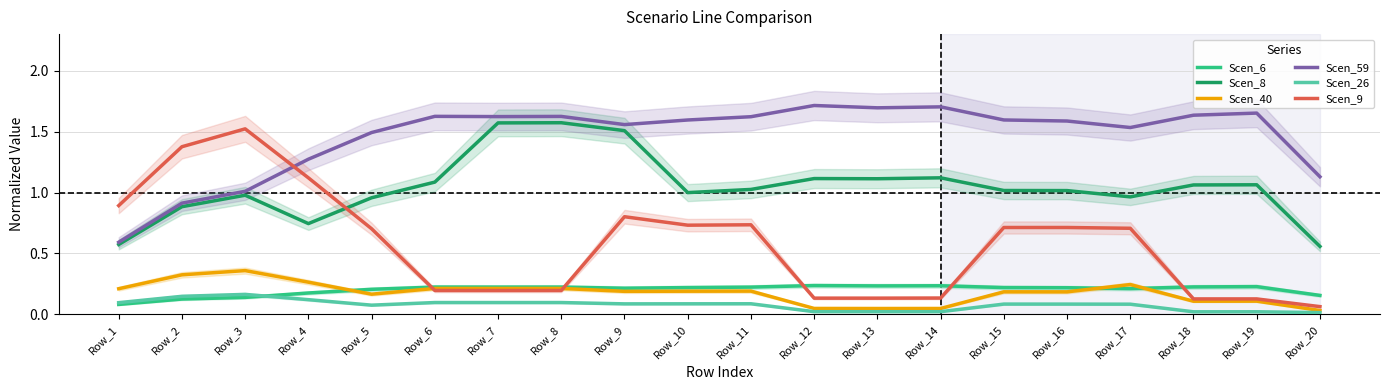

Which category has the lowest value across all series?

Row_20